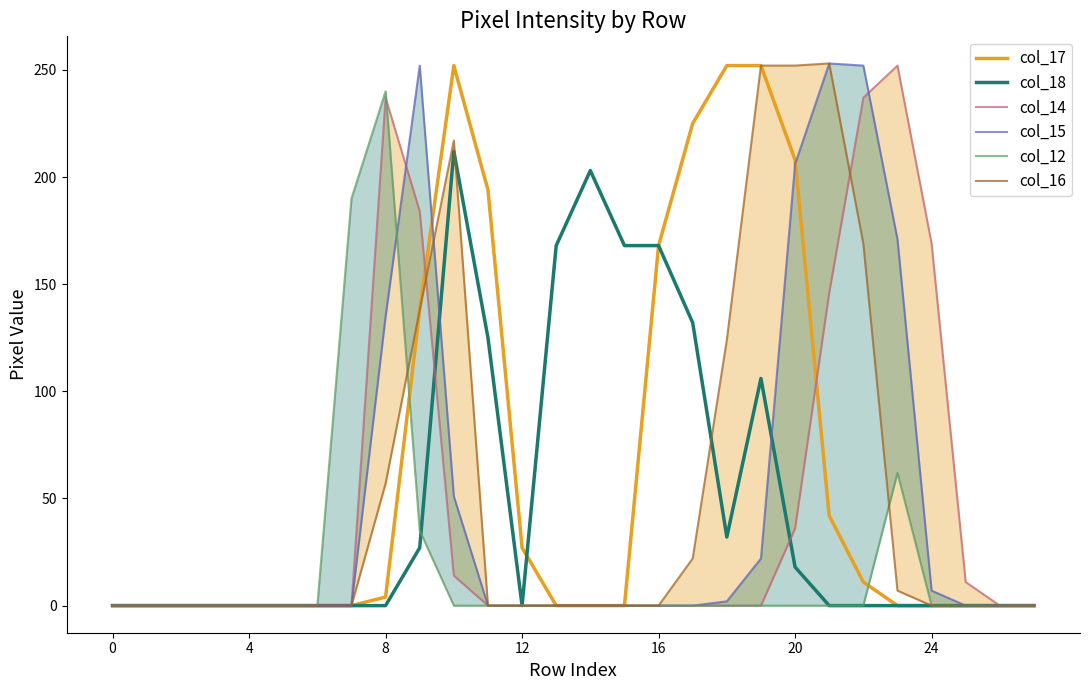

Which series has the widest spread of values?

col_15